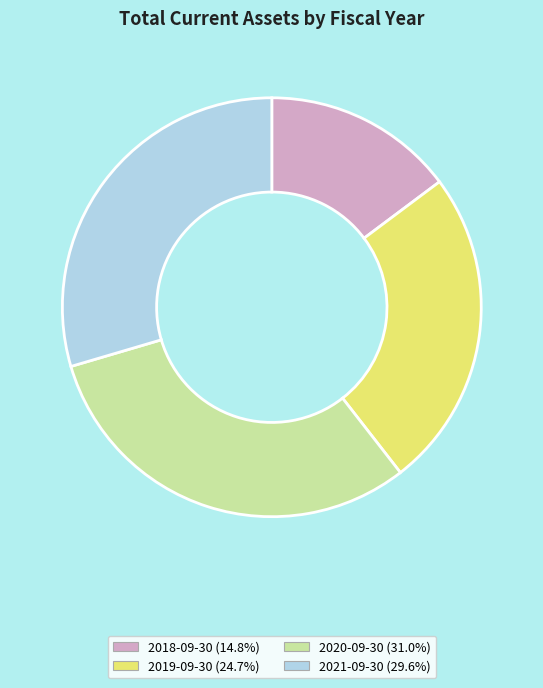

What is the ratio of the value at 2020-09-30 to the value at 2019-09-30?

1.3